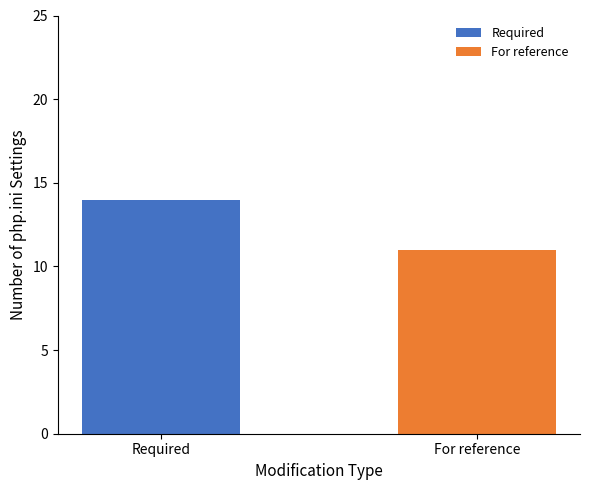

Is it true that the value at For reference is 8?

False